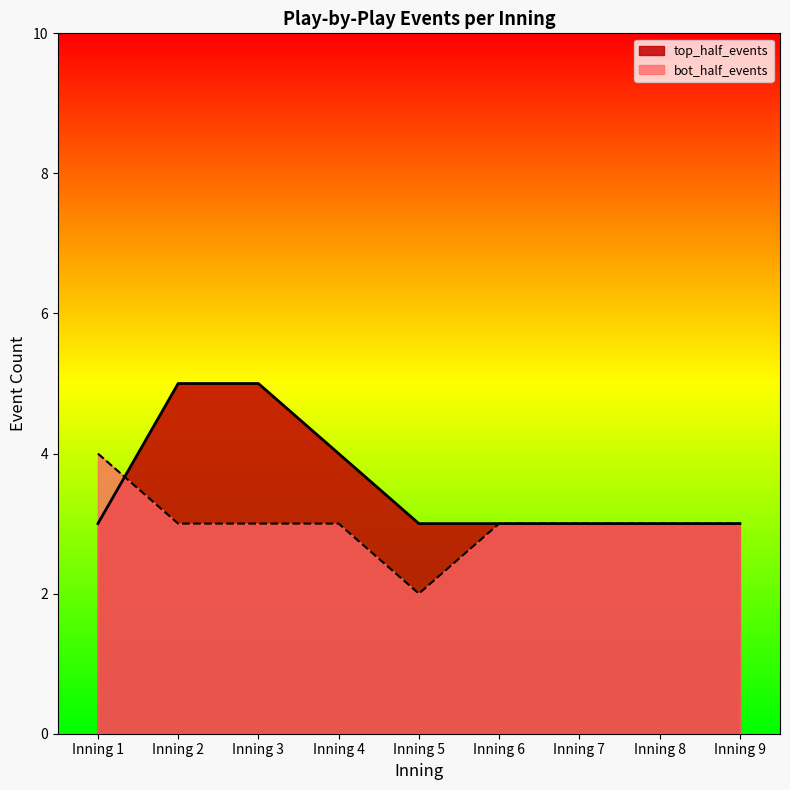

Reading left to right, list all the values displayed in this chart.

top_half_events: Inning 1=3	Inning 2=5	Inning 3=5	Inning 4=4	Inning 5=3	Inning 6=3	Inning 7=3	Inning 8=3	Inning 9=3
bot_half_events: Inning 1=4	Inning 2=3	Inning 3=3	Inning 4=3	Inning 5=2	Inning 6=3	Inning 7=3	Inning 8=3	Inning 9=3